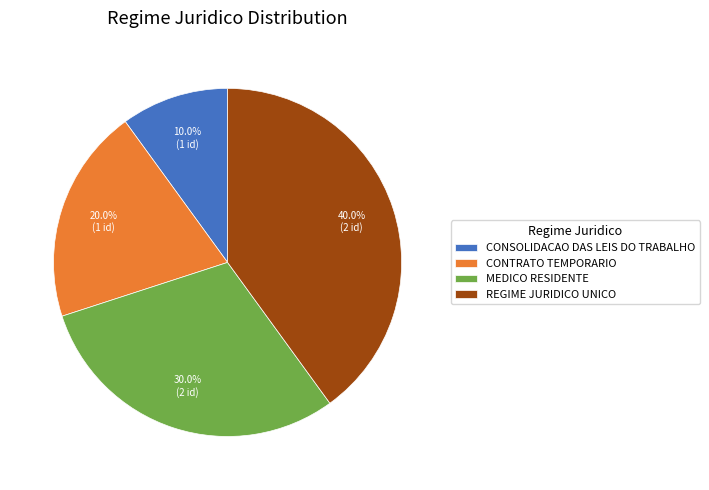

Which has a higher value, MEDICO RESIDENTE or CONSOLIDACAO DAS LEIS DO TRABALHO?

MEDICO RESIDENTE